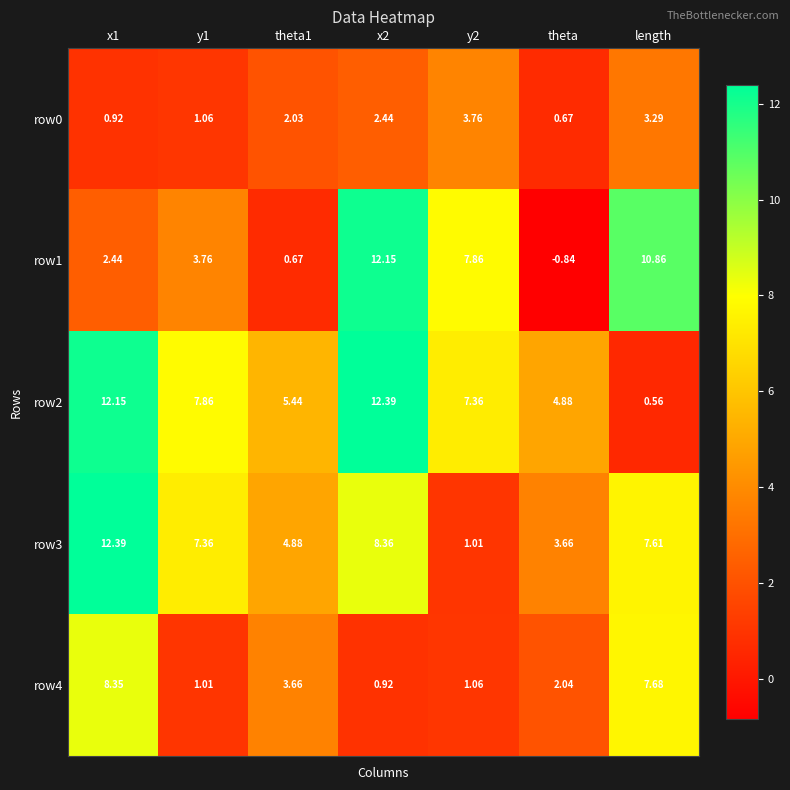

Is the value of row0 at length greater than the value of row1 at y2?

No